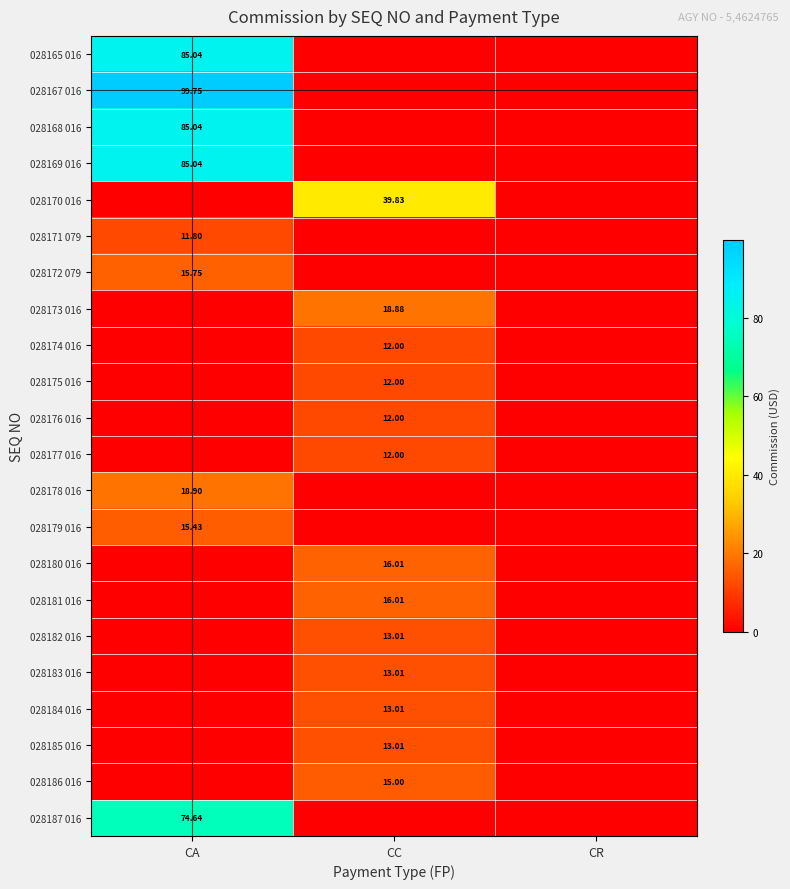

Rank the series by their maximum value, from highest to lowest.

028167 016, 028165 016, 028168 016, 028169 016, 028187 016, 028170 016, 028178 016, 028173 016, 028180 016, 028181 016, 028172 079, 028179 016, 028186 016, 028182 016, 028183 016, 028184 016, 028185 016, 028174 016, 028175 016, 028176 016, 028177 016, 028171 079